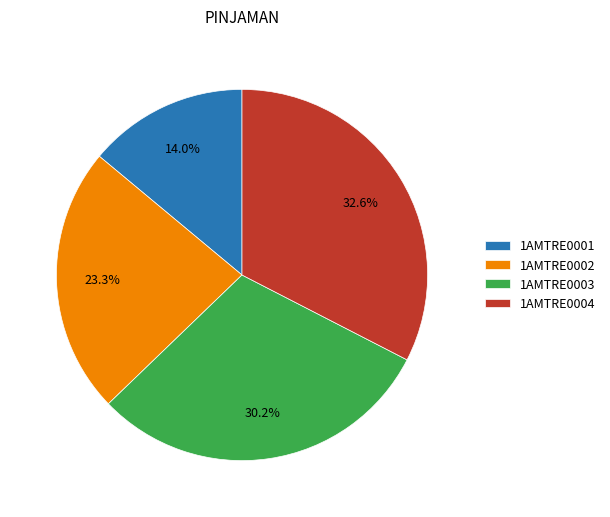

To the nearest percent, what is the difference between the largest and smallest slice percentages?

19%